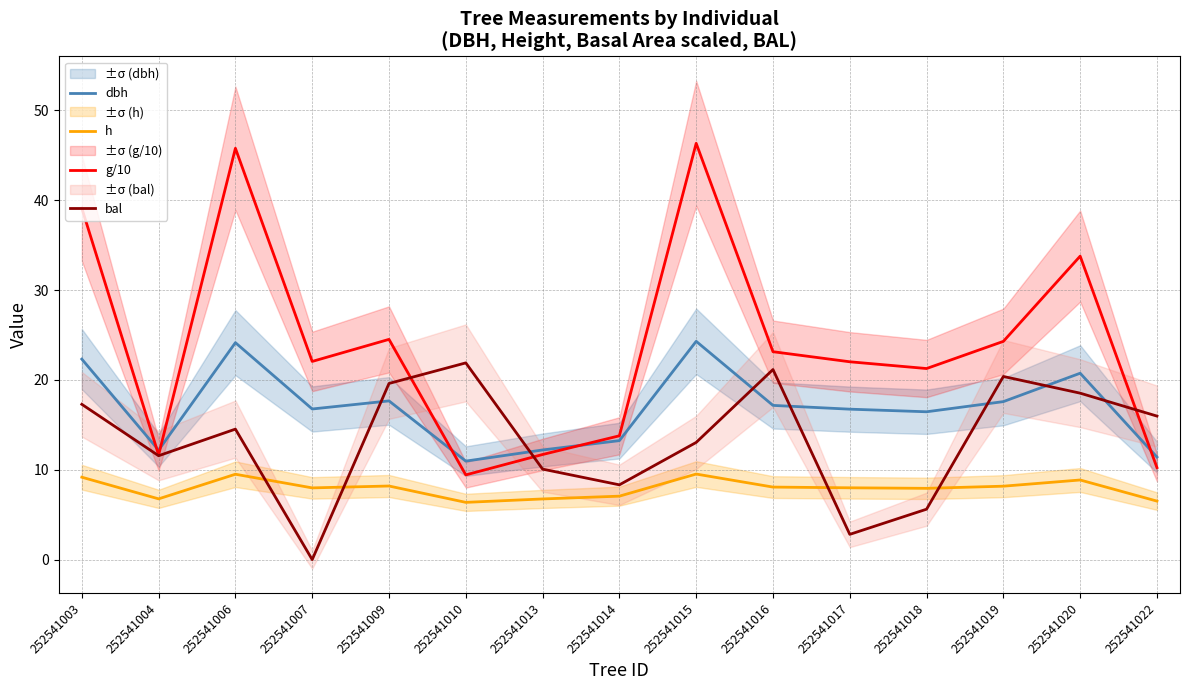

How many data points does each series have?

15